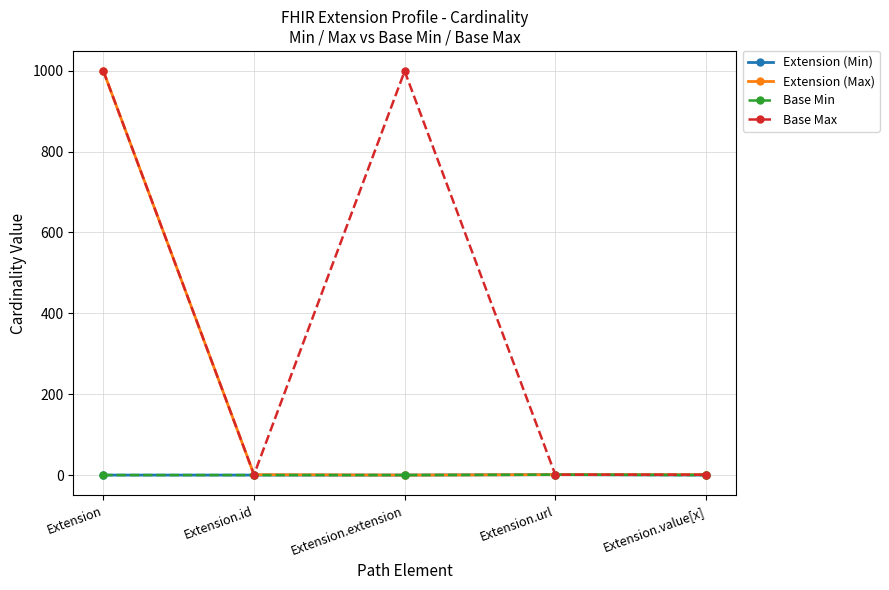

Does the chart have visible grid lines?

Yes